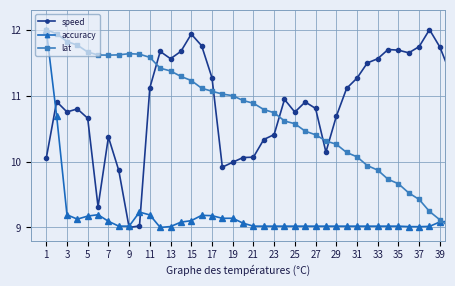

What is the maximum value shown in the chart?

12.0